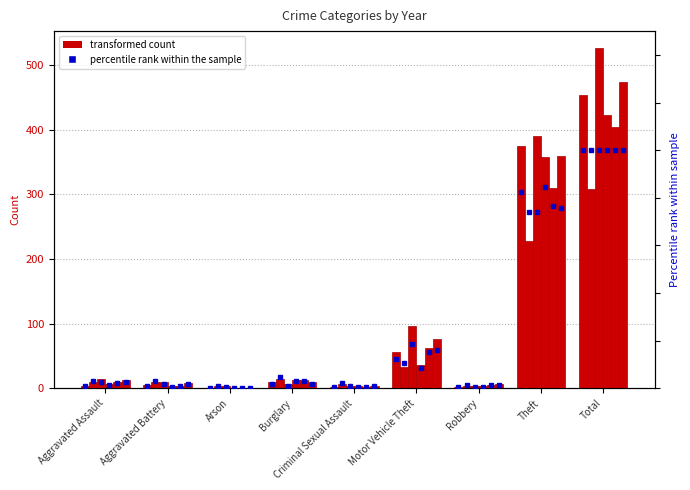

Rank the series at Criminal Sexual Assault from highest to lowest value.

2021, 2023, 2022, 2015, 2019, 2017